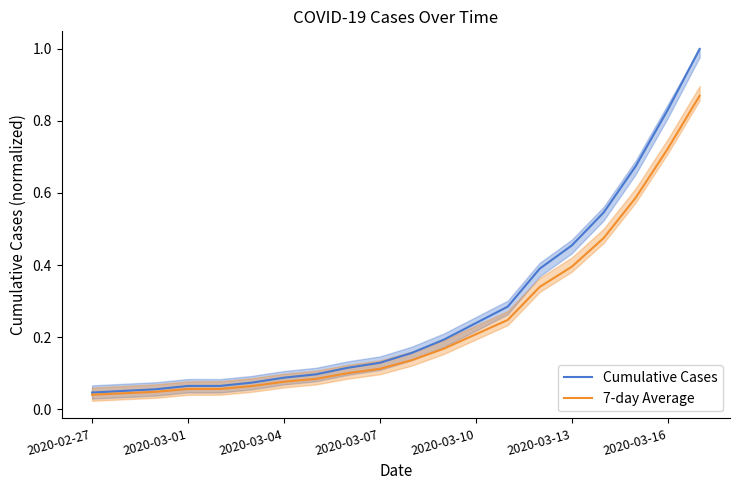

True or false: 7-day Average has a value of 0.3 at 2020-03-16.

False